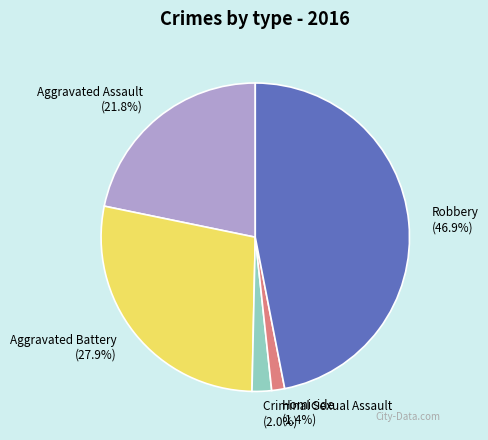

Does Aggravated Assault represent more than half of the total?

No